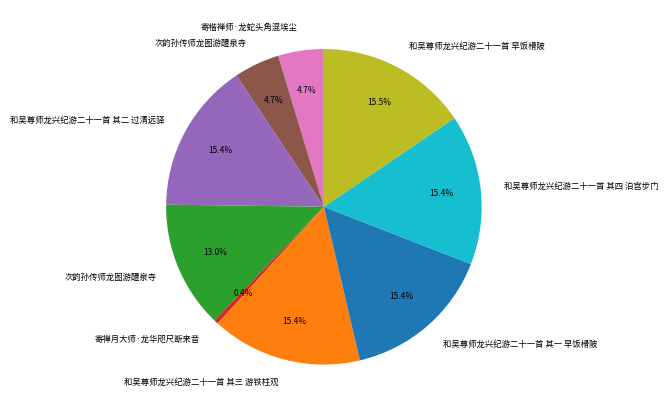

Is there a majority slice in this chart?

No